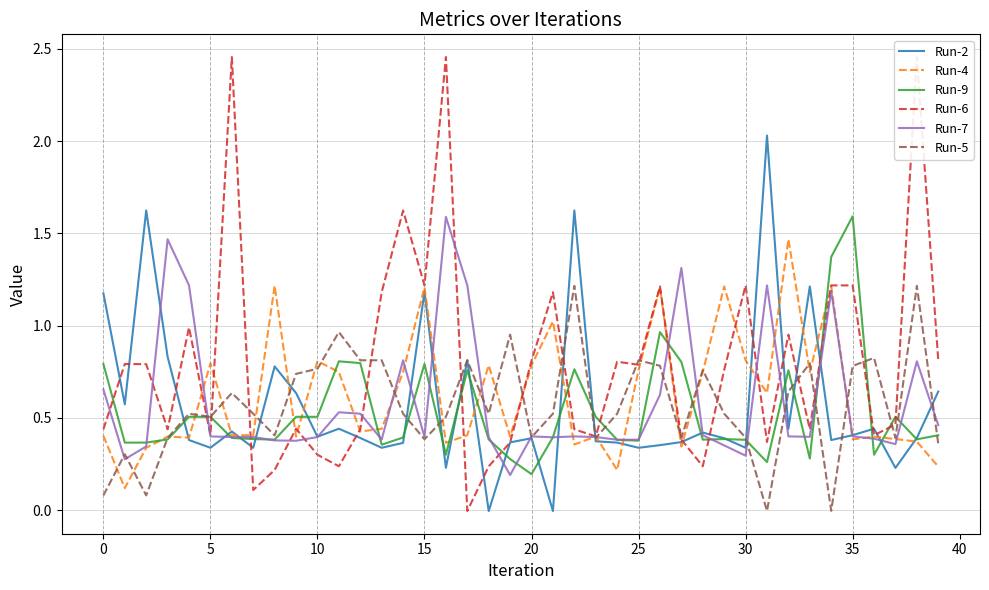

At which category is the sum across all series the highest?

38